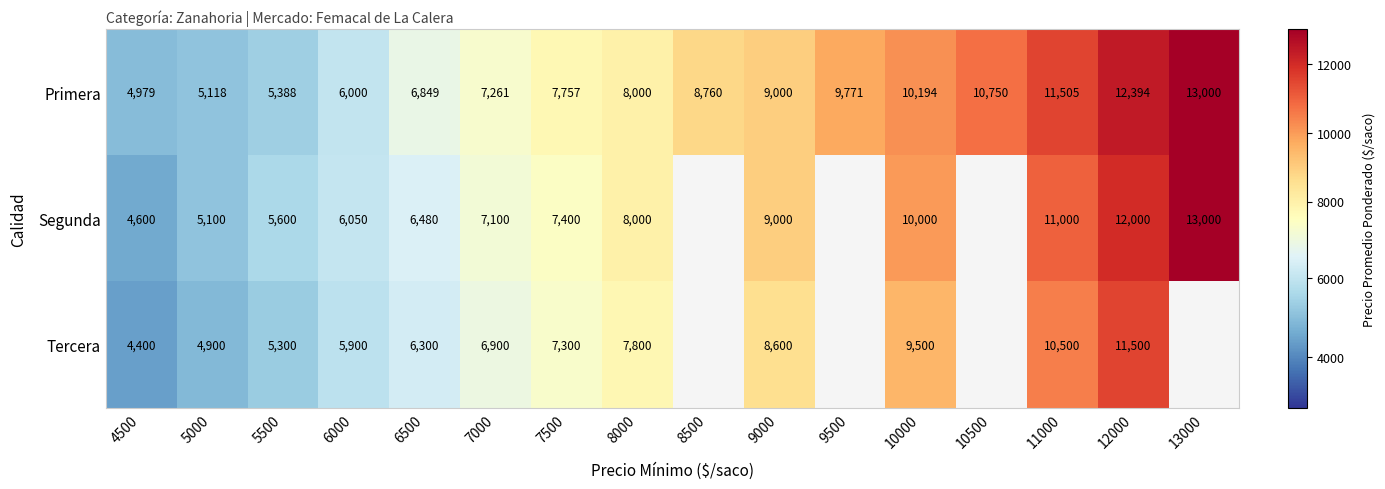

What is the sum of the Primera values at 10000 and 8500?

18954